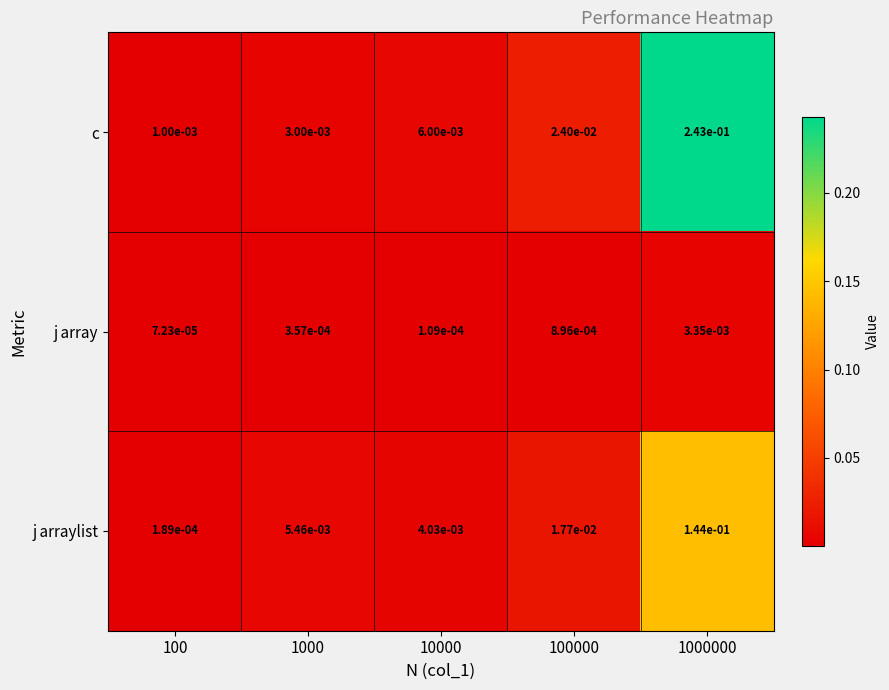

Is the value of j arraylist at 1000 greater than the value of c at 10000?

No